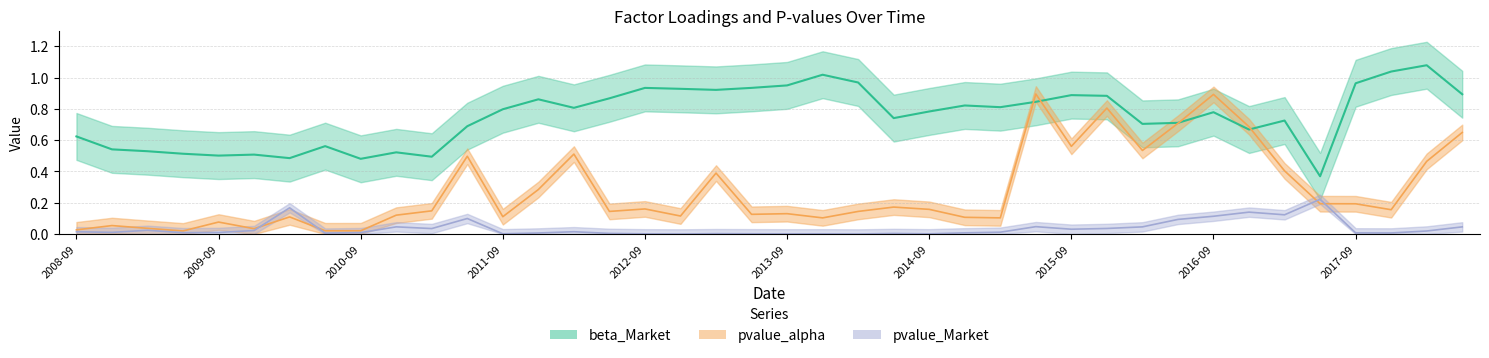

List the labels in order of pvalue_alpha value, largest first.

2015-06-30, 2016-09-30, 2015-12-31, 2016-06-30, 2016-12-31, 2018-06-30, 2015-09-30, 2016-03-31, 2012-03-31, 2011-06-30, 2018-03-31, 2017-03-31, 2013-03-31, 2011-12-31, 2017-06-30, 2017-09-30, 2014-06-30, 2012-09-30, 2014-09-30, 2017-12-31, 2011-03-31, 2012-06-30, 2014-03-31, 2013-09-30, 2013-06-30, 2010-12-31, 2012-12-31, 2011-09-30, 2010-03-31, 2014-12-31, 2015-03-31, 2013-12-31, 2009-09-30, 2008-12-31, 2009-03-31, 2009-12-31, 2008-09-30, 2010-09-30, 2010-06-30, 2009-06-30